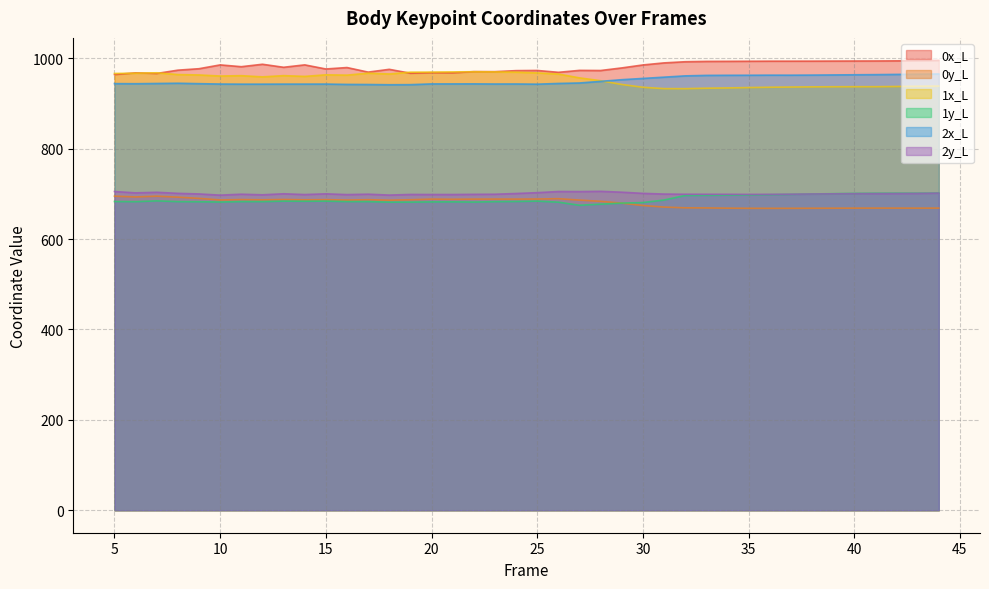

Is the value of 2x_L at 39 greater than the value of 0x_L at 43?

No